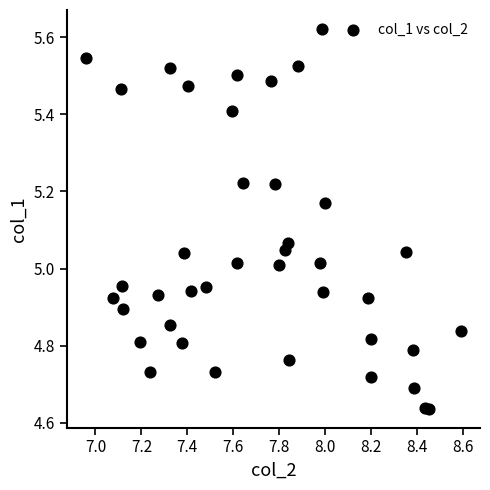

What is the range of Y values (max minus min)?

1.0